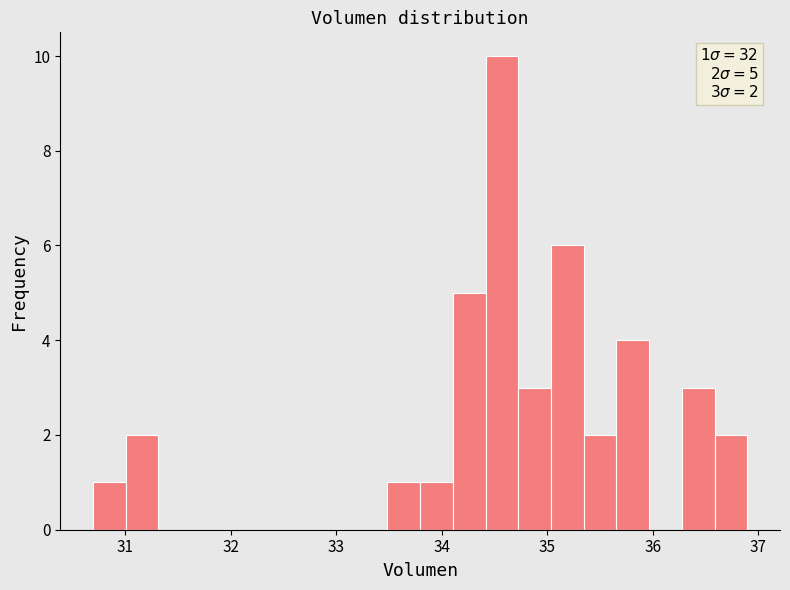

Around what value on the x-axis is the tallest bar? Give the approximate position of its centre, as read against the axis.

34.6